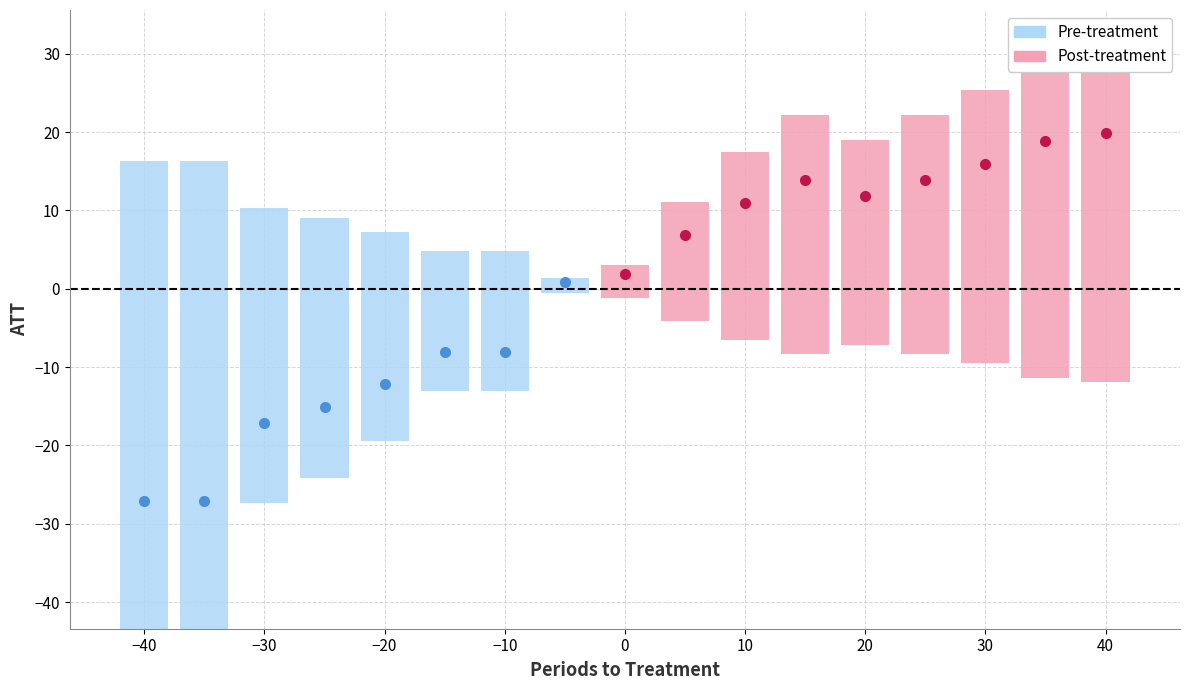

Count the number of categories in the chart.

17